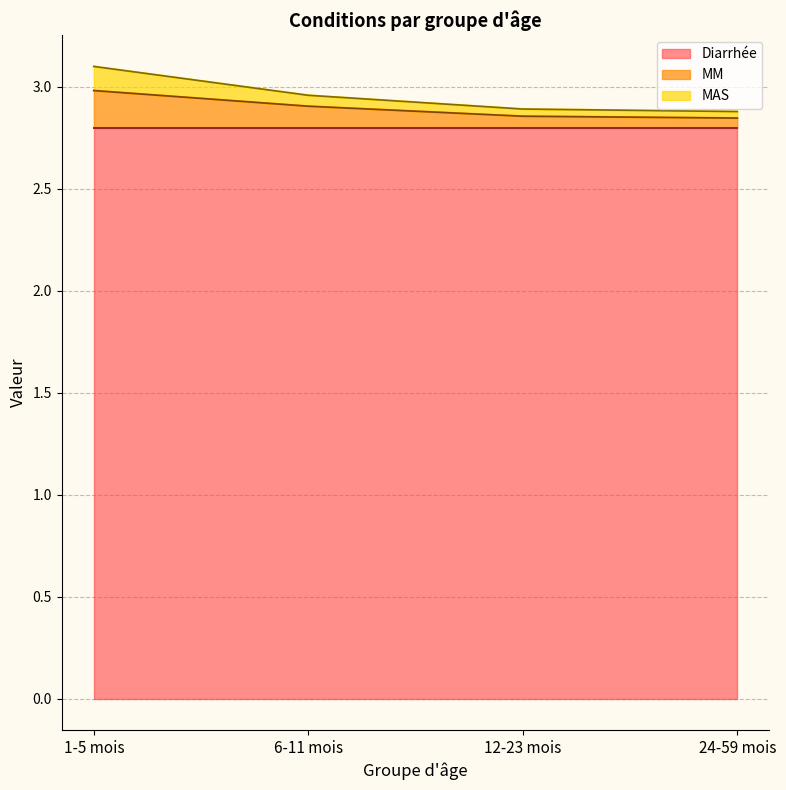

What is the maximum value shown in the chart?

3.1